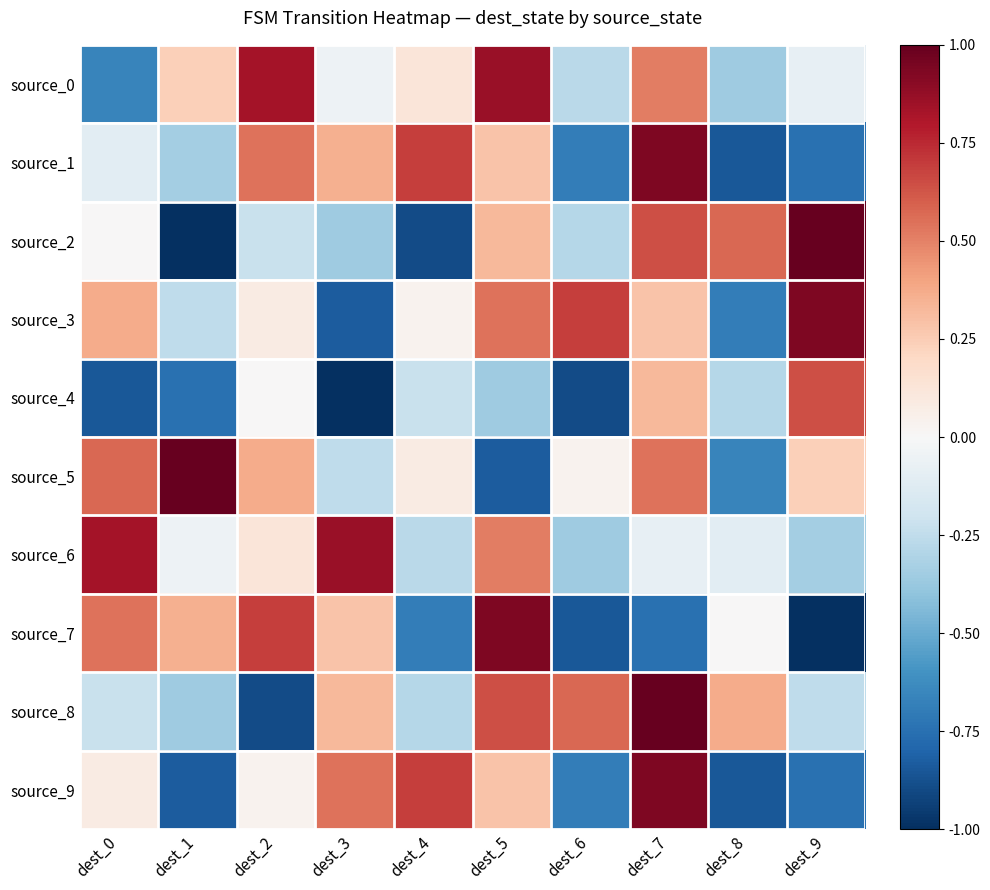

Reading left to right, what are all the values shown in this chart?

source_0: dest_0=-0.7	dest_1=0.2	dest_2=0.8	dest_3=-0.1	dest_4=0.1	dest_5=0.9	dest_6=-0.3	dest_7=0.5	dest_8=-0.4	dest_9=-0.1
source_1: dest_0=-0.1	dest_1=-0.3	dest_2=0.5	dest_3=0.4	dest_4=0.7	dest_5=0.3	dest_6=-0.7	dest_7=0.9	dest_8=-0.8	dest_9=-0.7
source_2: dest_0=0.0	dest_1=-1.0	dest_2=-0.2	dest_3=-0.4	dest_4=-0.9	dest_5=0.3	dest_6=-0.3	dest_7=0.6	dest_8=0.6	dest_9=1.0
source_3: dest_0=0.4	dest_1=-0.3	dest_2=0.1	dest_3=-0.8	dest_4=0.0	dest_5=0.5	dest_6=0.7	dest_7=0.3	dest_8=-0.7	dest_9=0.9
source_4: dest_0=-0.8	dest_1=-0.7	dest_2=0.0	dest_3=-1.0	dest_4=-0.2	dest_5=-0.4	dest_6=-0.9	dest_7=0.3	dest_8=-0.3	dest_9=0.6
source_5: dest_0=0.6	dest_1=1.0	dest_2=0.4	dest_3=-0.3	dest_4=0.1	dest_5=-0.8	dest_6=0.0	dest_7=0.5	dest_8=-0.7	dest_9=0.2
source_6: dest_0=0.8	dest_1=-0.1	dest_2=0.1	dest_3=0.9	dest_4=-0.3	dest_5=0.5	dest_6=-0.4	dest_7=-0.1	dest_8=-0.1	dest_9=-0.3
source_7: dest_0=0.5	dest_1=0.4	dest_2=0.7	dest_3=0.3	dest_4=-0.7	dest_5=0.9	dest_6=-0.8	dest_7=-0.7	dest_8=0.0	dest_9=-1.0
source_8: dest_0=-0.2	dest_1=-0.4	dest_2=-0.9	dest_3=0.3	dest_4=-0.3	dest_5=0.6	dest_6=0.6	dest_7=1.0	dest_8=0.4	dest_9=-0.3
source_9: dest_0=0.1	dest_1=-0.8	dest_2=0.0	dest_3=0.5	dest_4=0.7	dest_5=0.3	dest_6=-0.7	dest_7=0.9	dest_8=-0.8	dest_9=-0.7